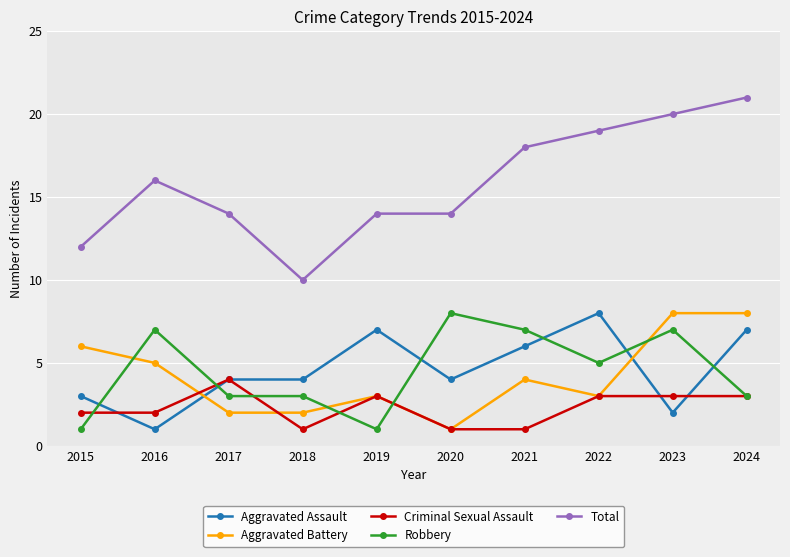

True or false: Aggravated Battery has a value of 1 at 2017.

False